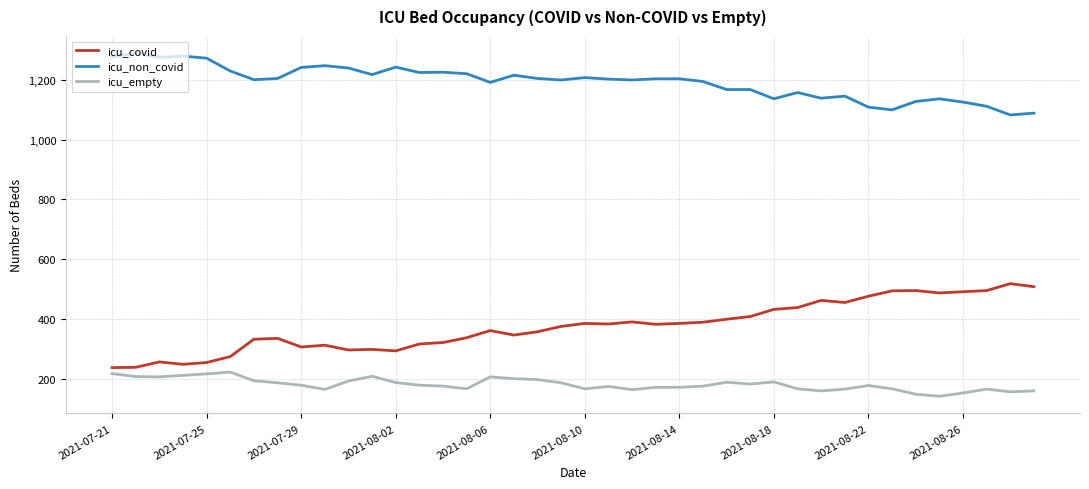

True or false: icu_non_covid and icu_covid intersect in this chart.

False